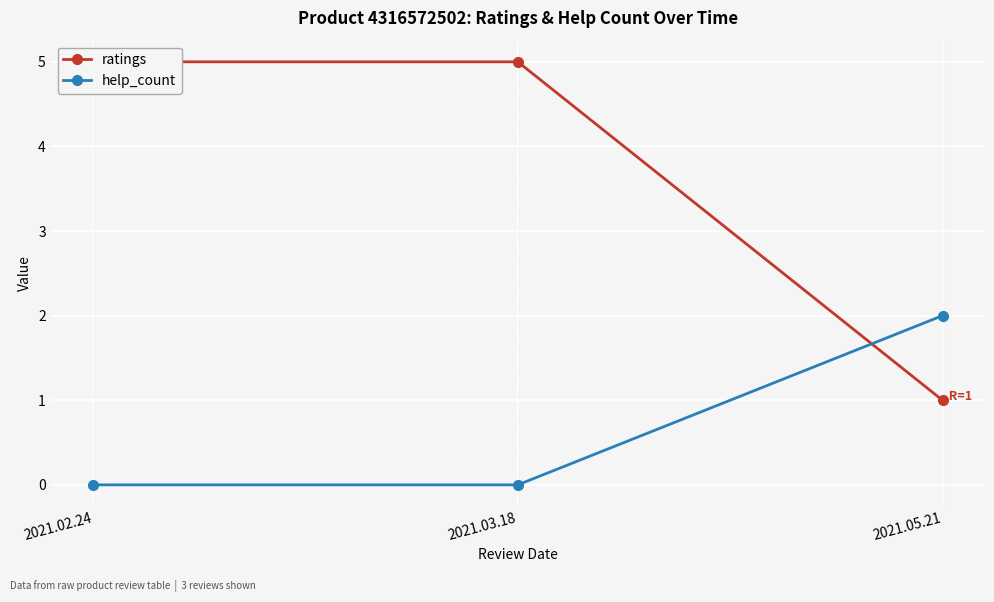

Rank the series at 2021.02.24 from highest to lowest value.

ratings, help_count